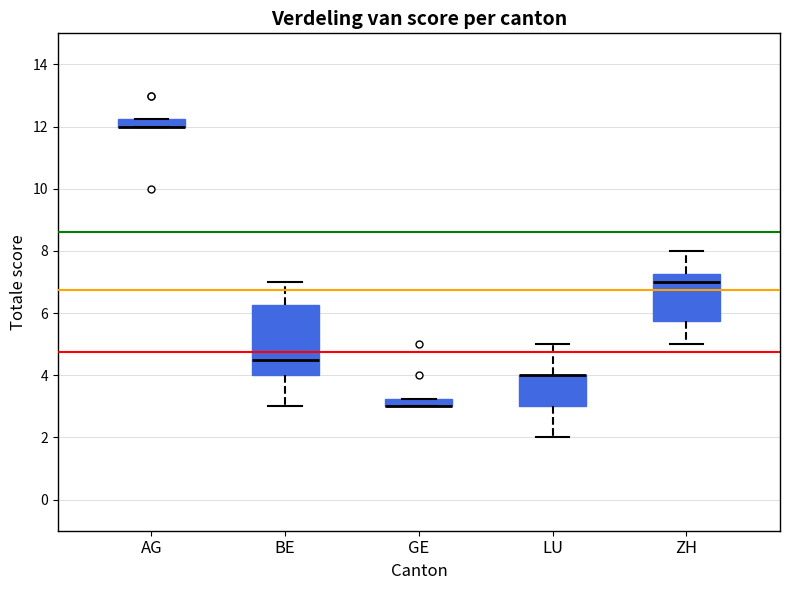

Where is the upper edge of the box for AG on the y-axis? The values are not printed on the chart, so give them approximately, as read against the axis.

12.2